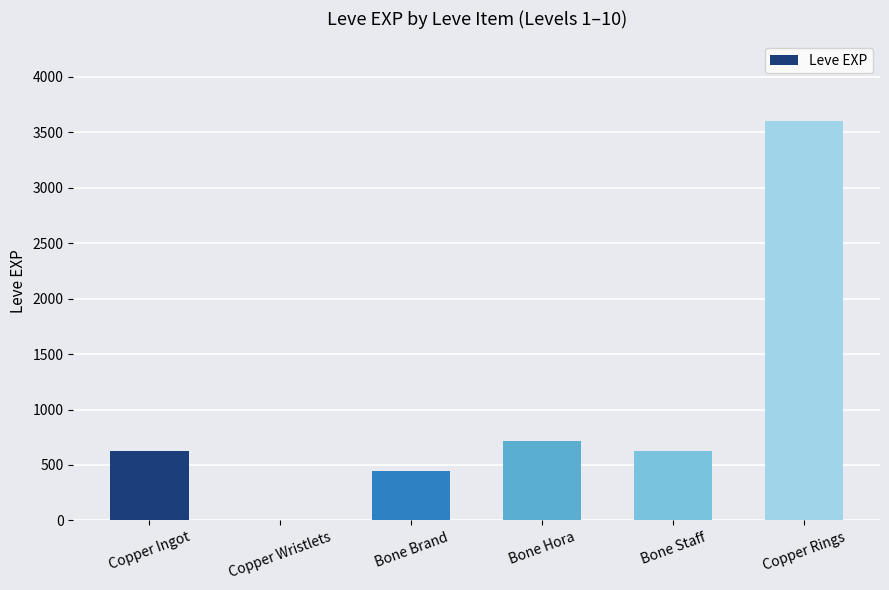

Reading left to right, list all the values displayed in this chart.

630	1	450	720	630	3600